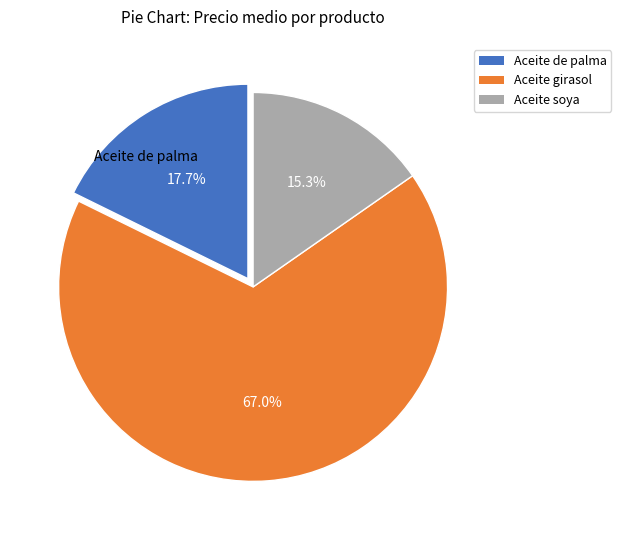

Does any single category account for the majority?

Yes